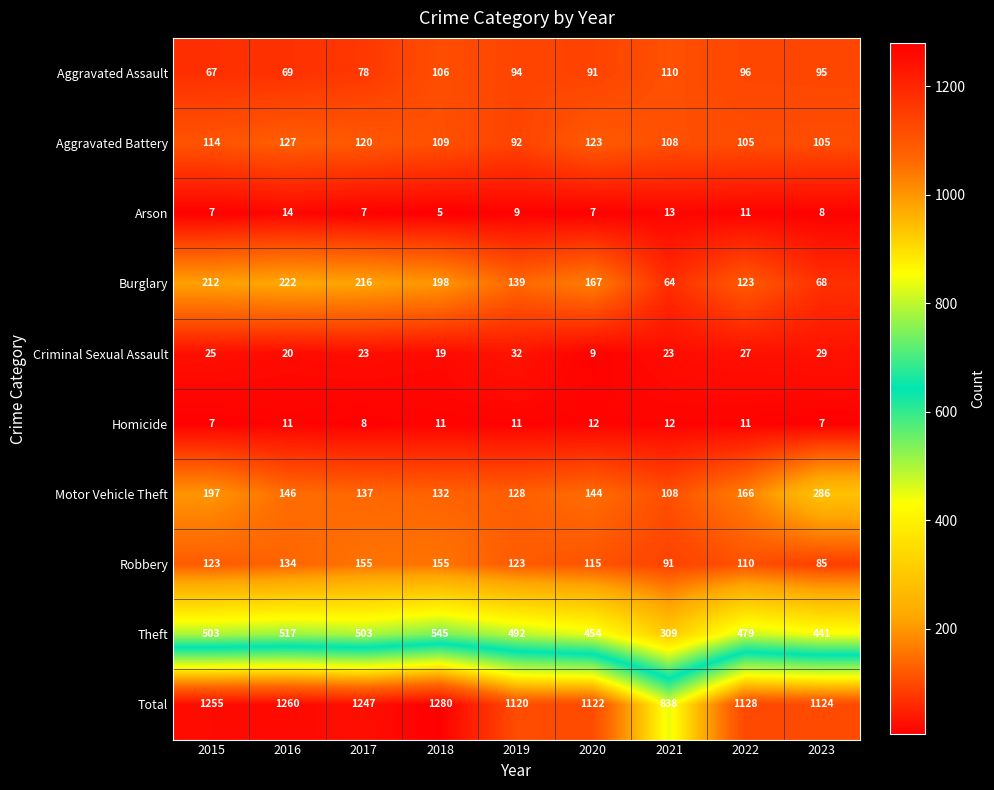

Read the Motor Vehicle Theft value at 2021, to the nearest 50.

100